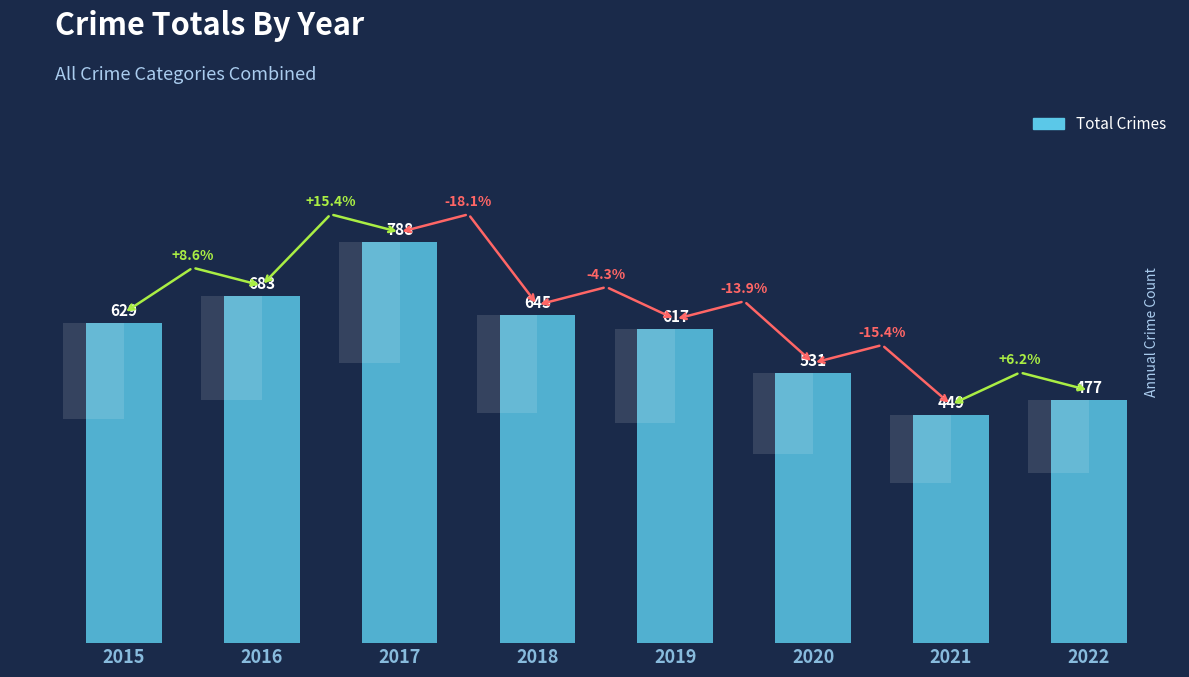

Between 2022 and 2019, which is larger?

2019